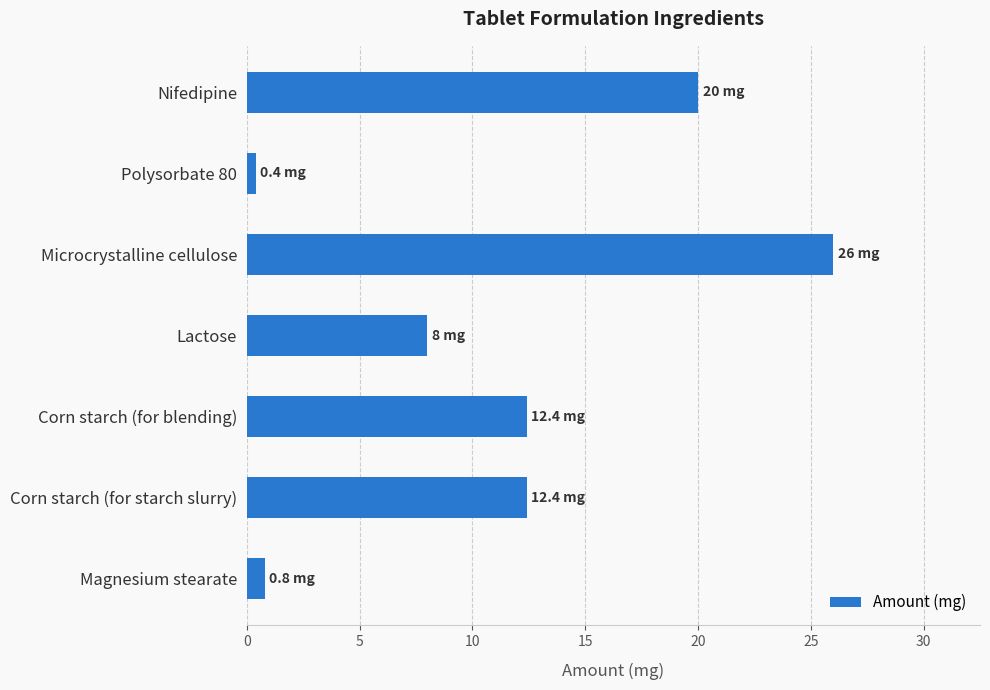

Reading bottom to top, extract all data points from this chart.

Magnesium stearate=0.8	Corn starch (for starch slurry)=12.4	Corn starch (for blending)=12.4	Lactose=8.0	Microcrystalline cellulose=26.0	Polysorbate 80=0.4	Nifedipine=20.0